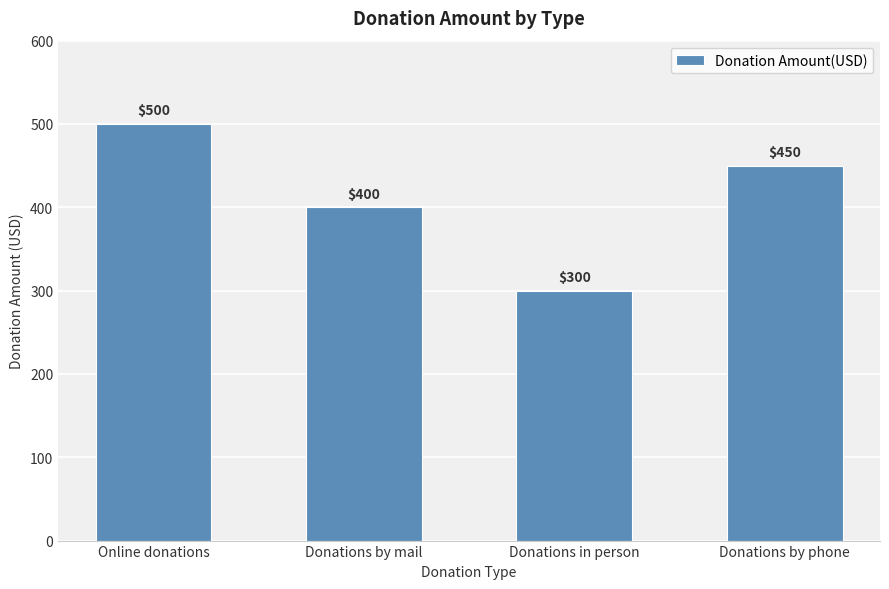

Are the bars horizontal?

No